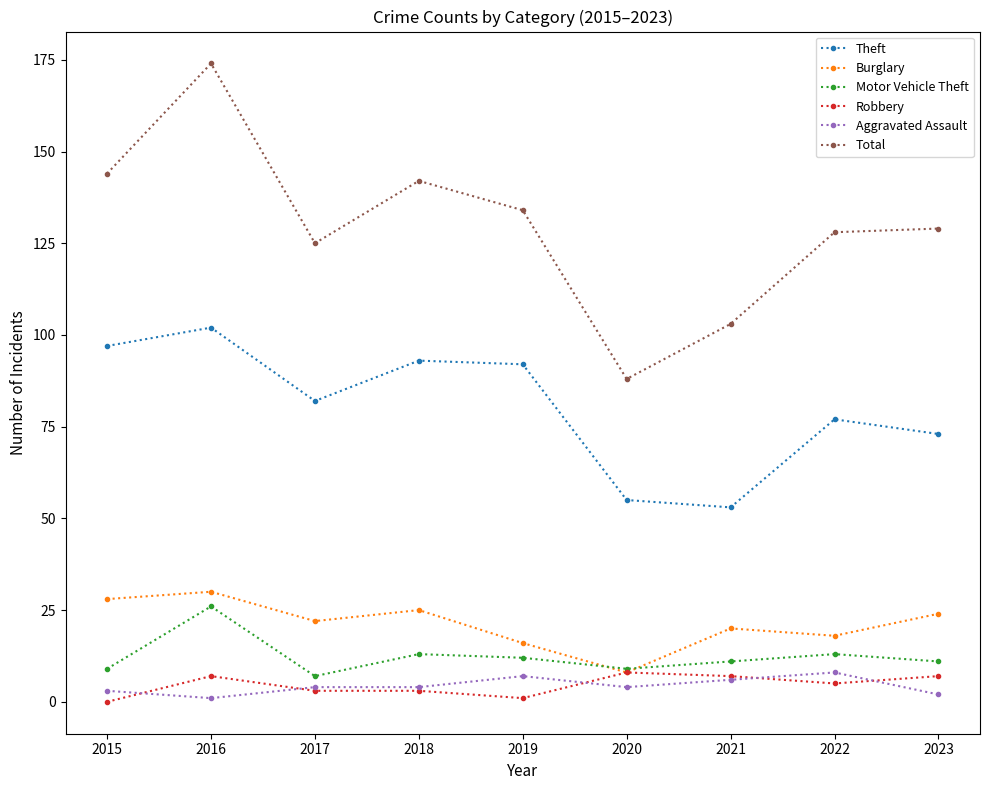

What is the sum of the Motor Vehicle Theft values at 2018 and 2015?

22